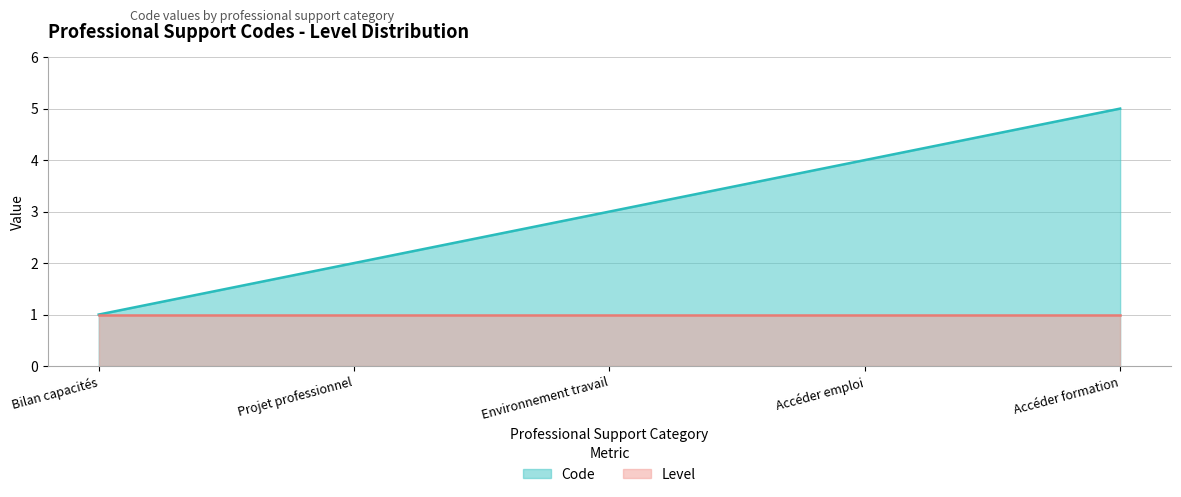

Which series changed the most between Bilan capacités and Accéder emploi?

Code